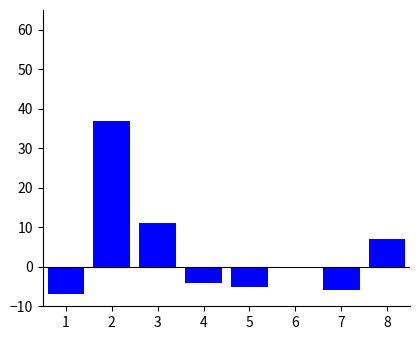

True or false: the data shows 12.0 at 8.

False